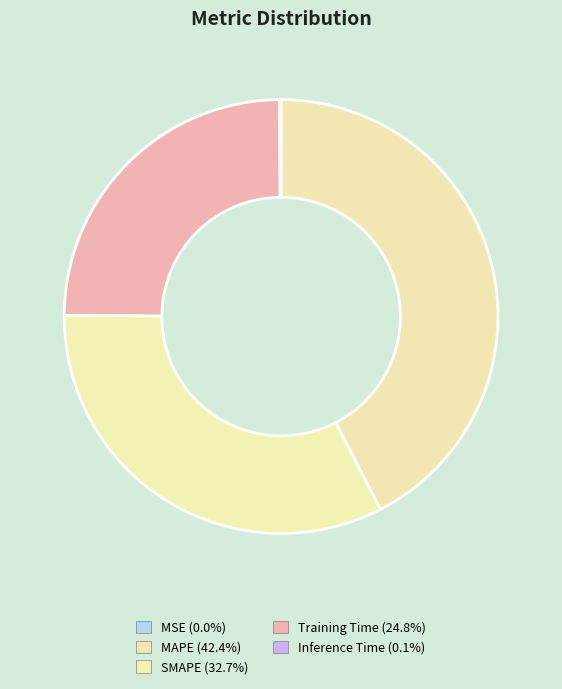

How many slices are in this pie chart?

5